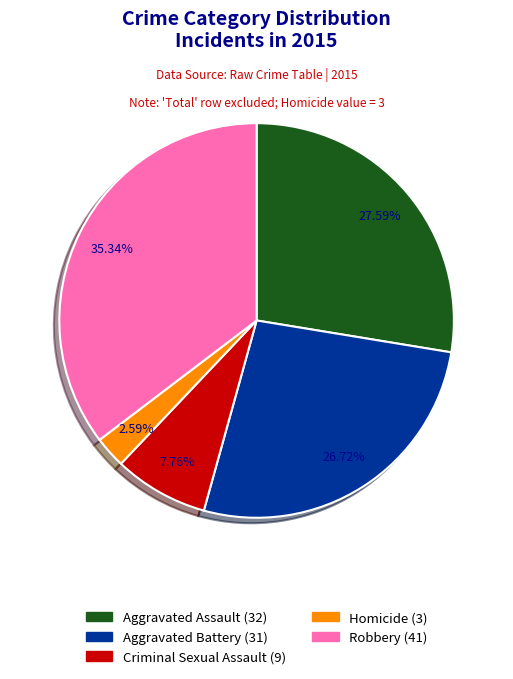

Which slice is the smallest?

Homicide